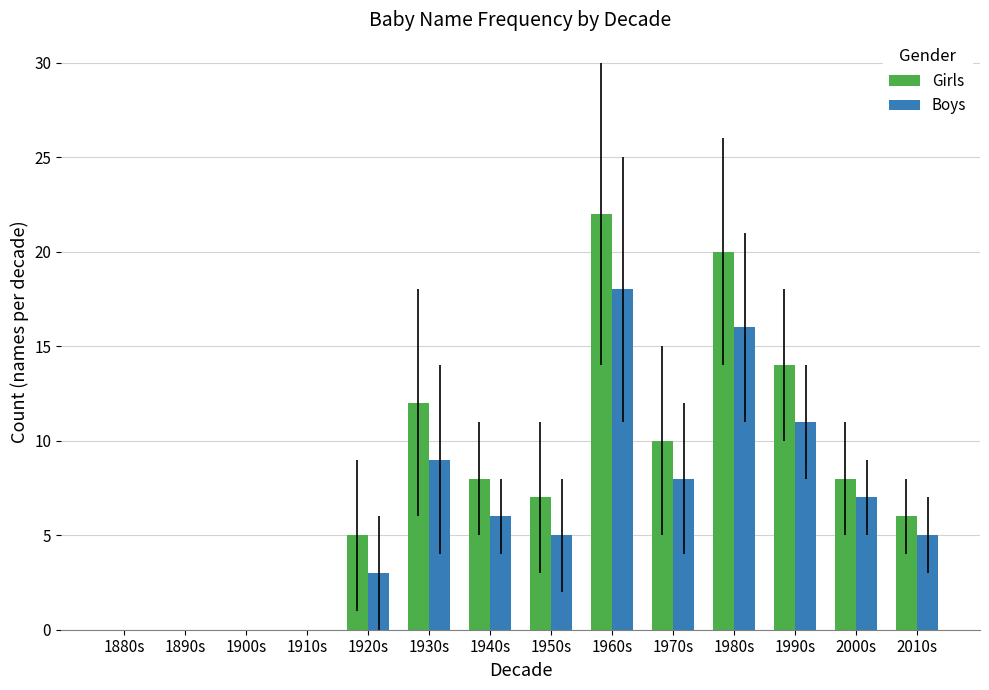

Where does the Boys series first go above 6?

1930s